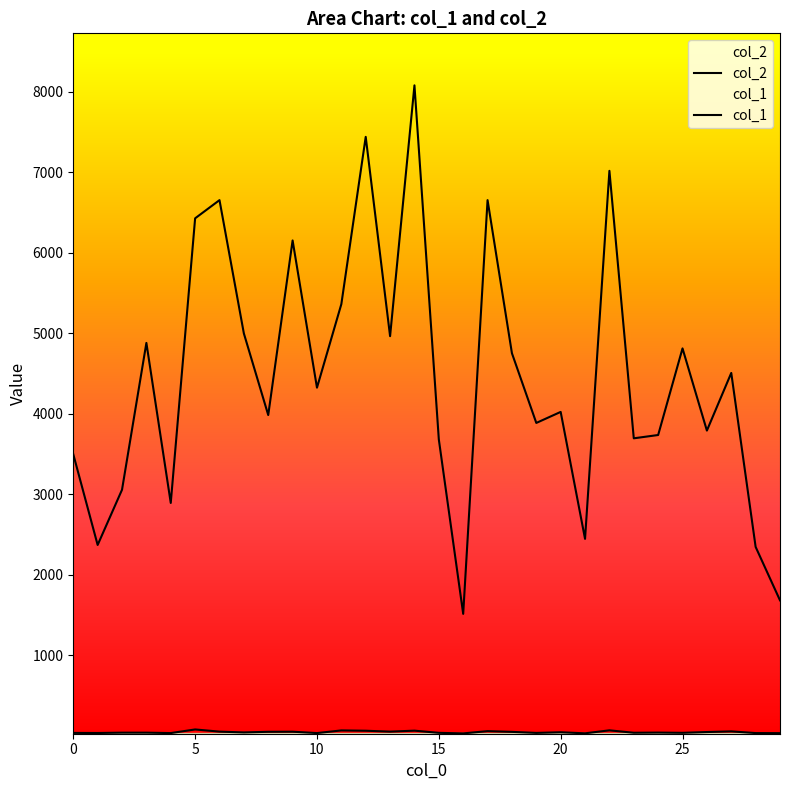

True or false: col_1 and col_2 cross at least once.

False